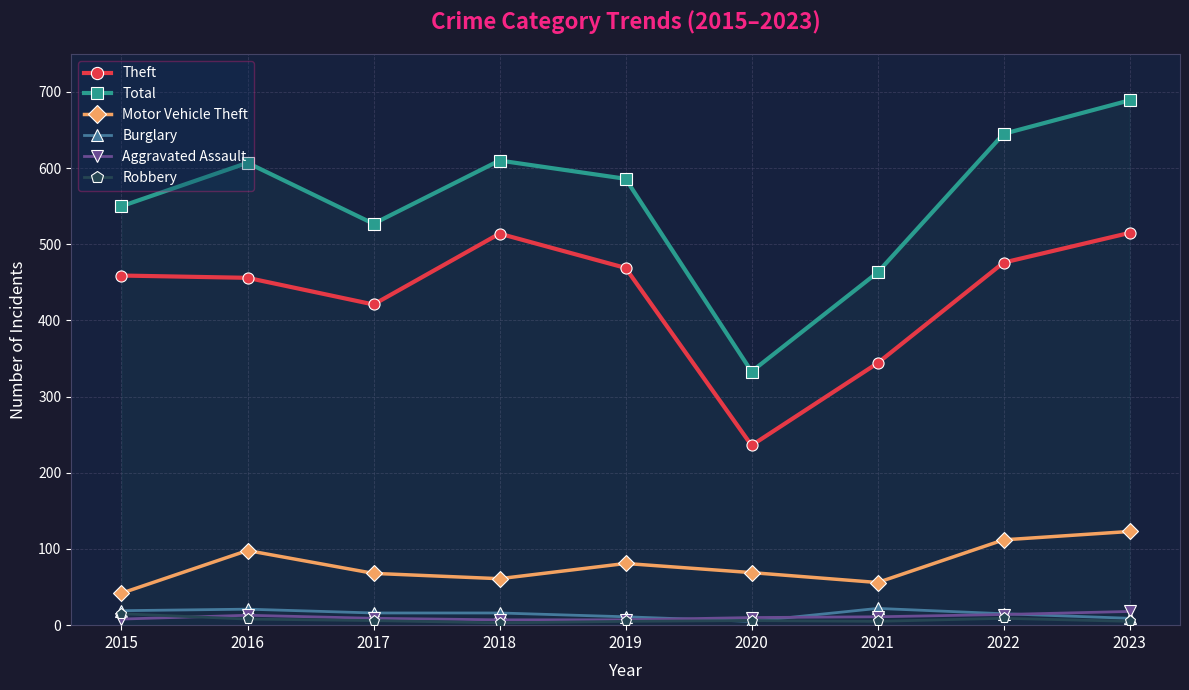

At which category does Total reach its first local peak?

2016